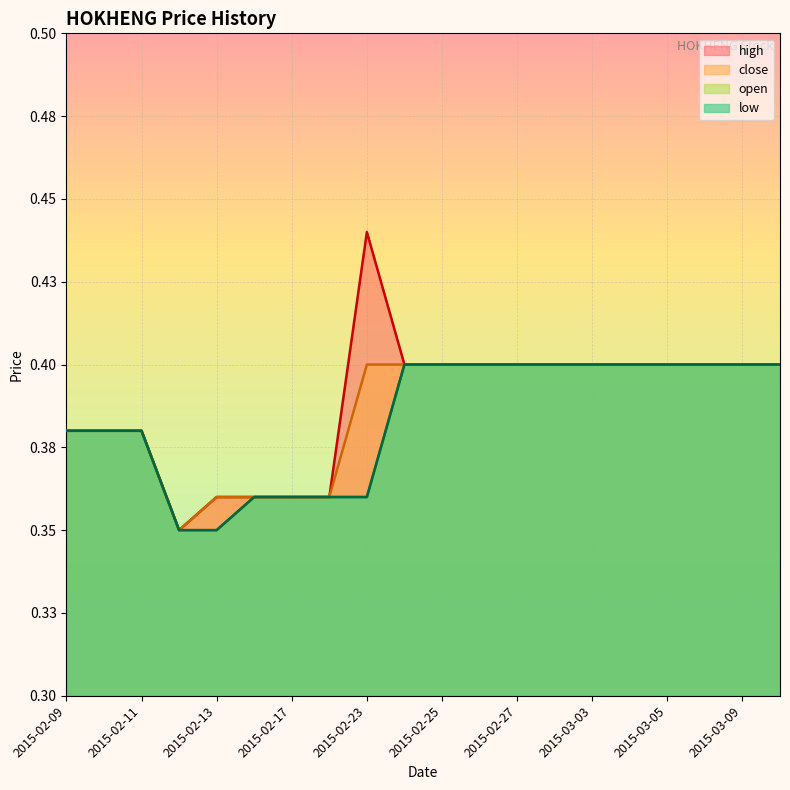

What is the difference between the maximum and minimum values in the open series?

0.1